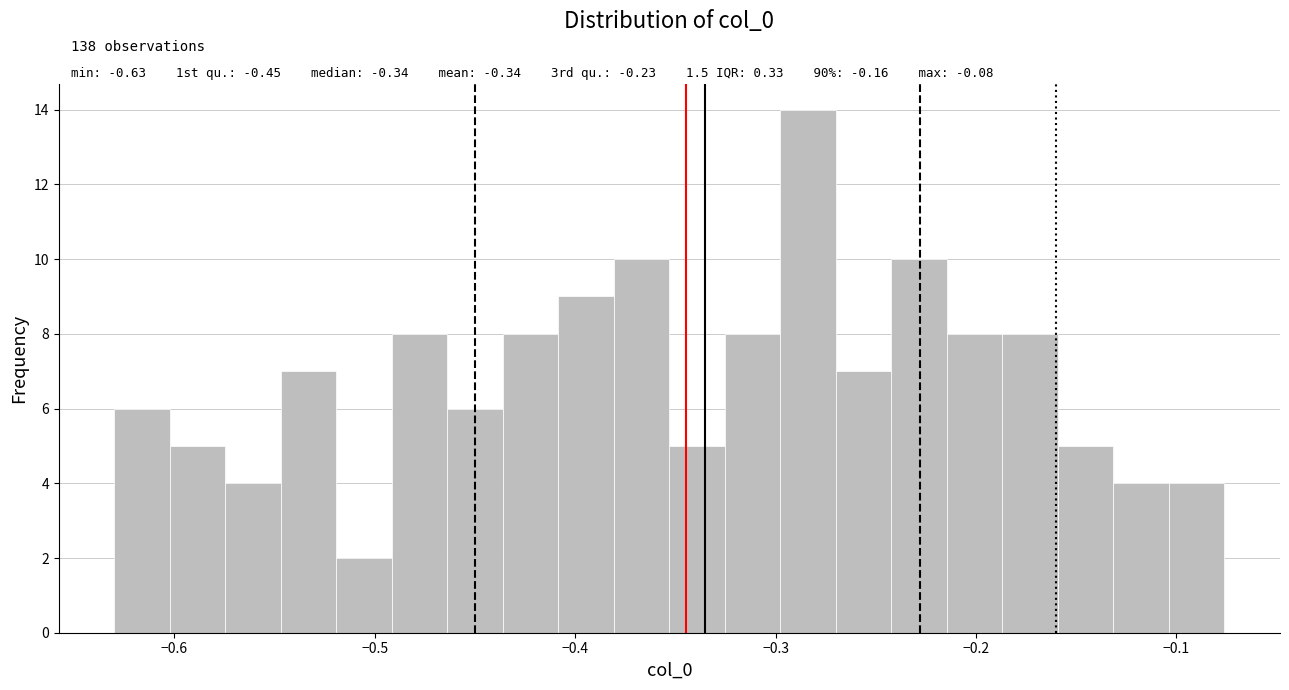

Read against the x-axis, roughly where is the centre of the tallest bar?

-0.28